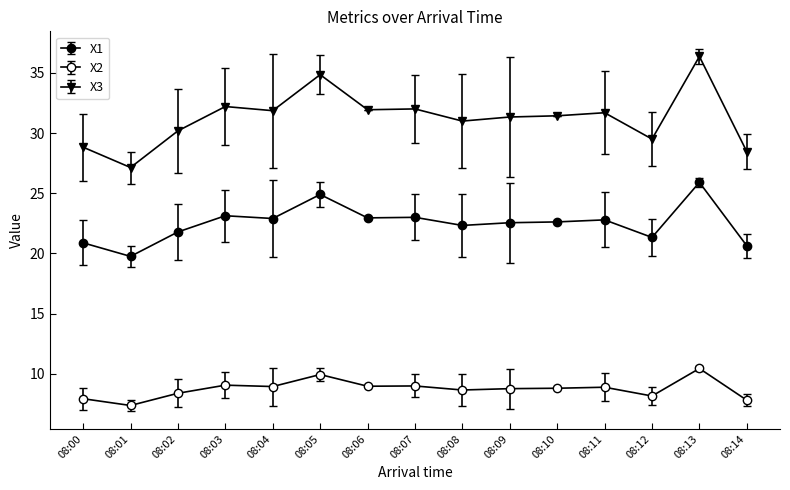

Which series has the largest range (max minus min)?

X3